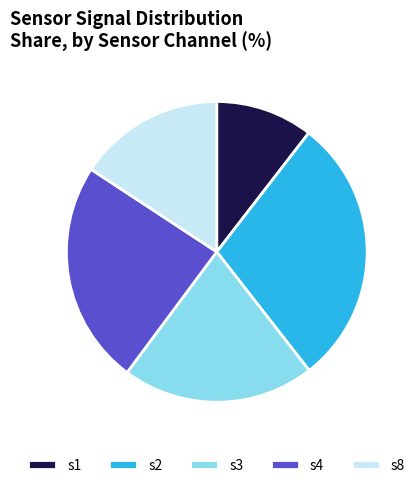

Which category has the smallest portion of the pie?

s1